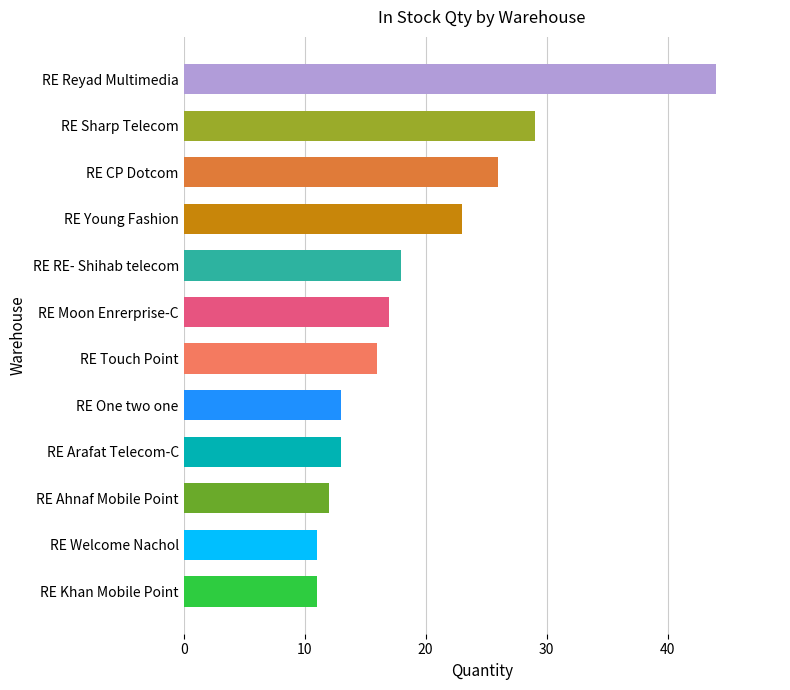

The value at RE One two one is 13. True or false?

True